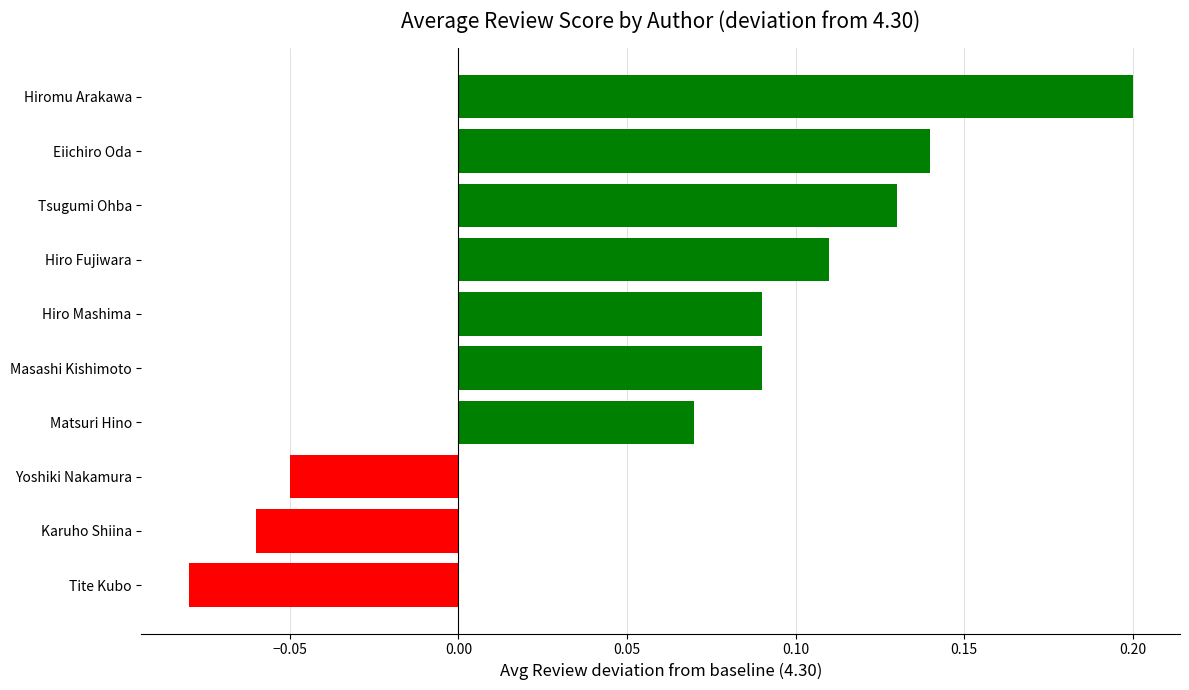

How many values are below 0?

3